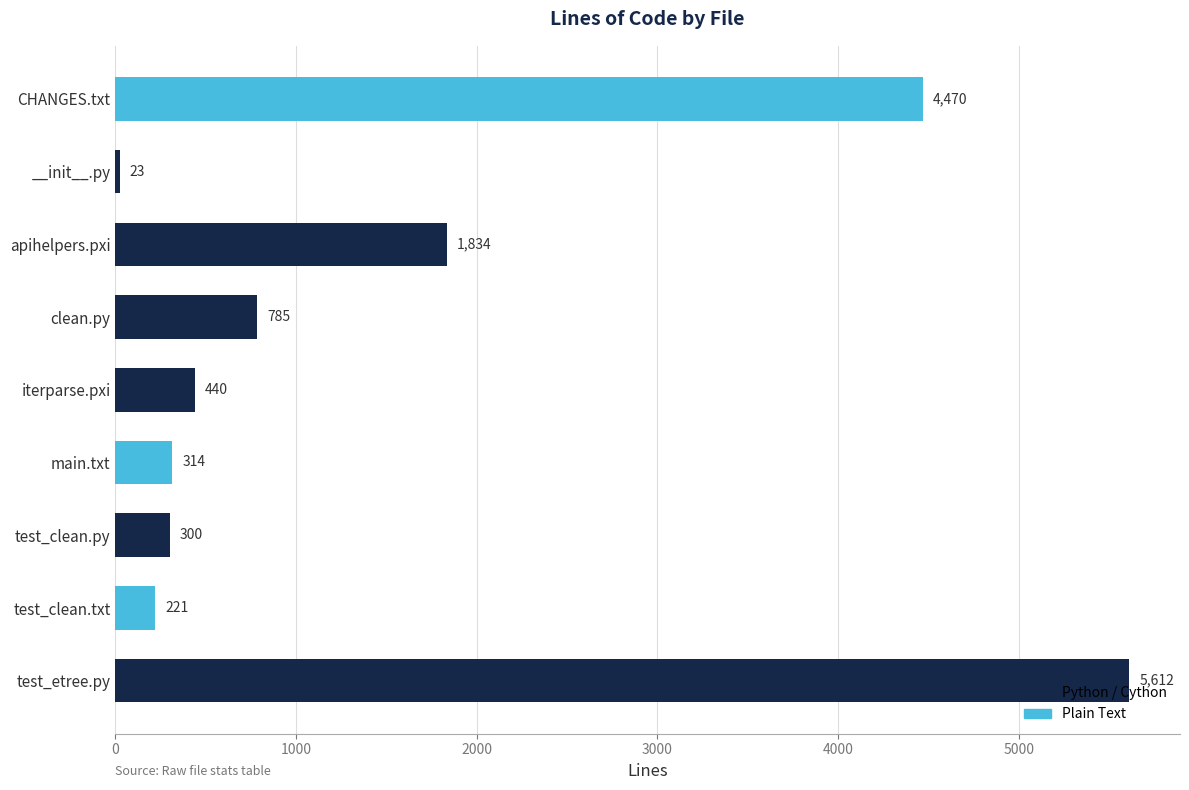

Which has a higher value, iterparse.pxi or test_clean.txt?

iterparse.pxi